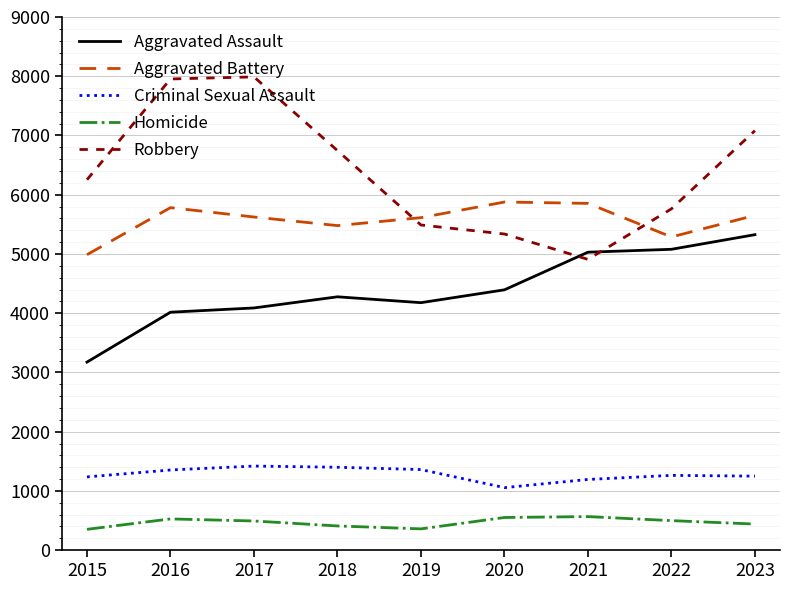

True or false: Criminal Sexual Assault and Robbery intersect in this chart.

False